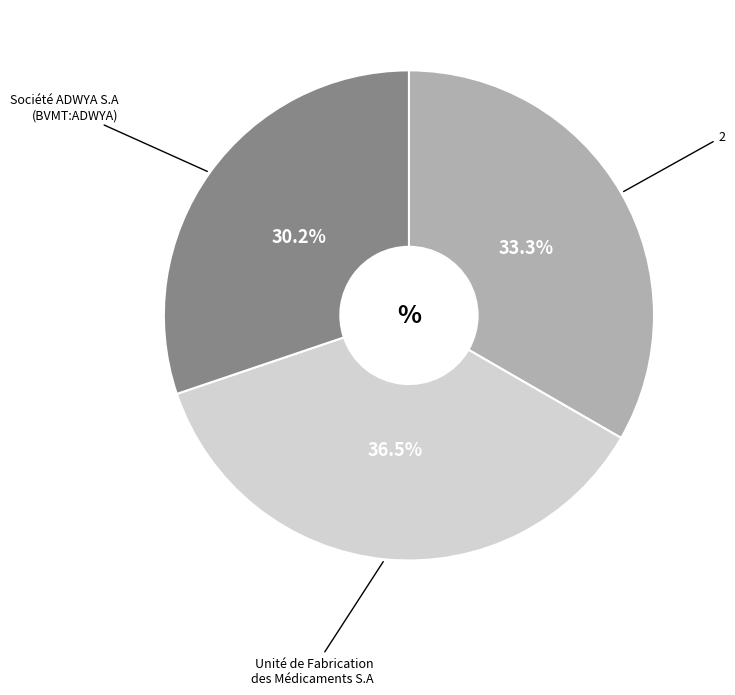

To the nearest percent, what is the difference between the largest and smallest slice percentages?

6%